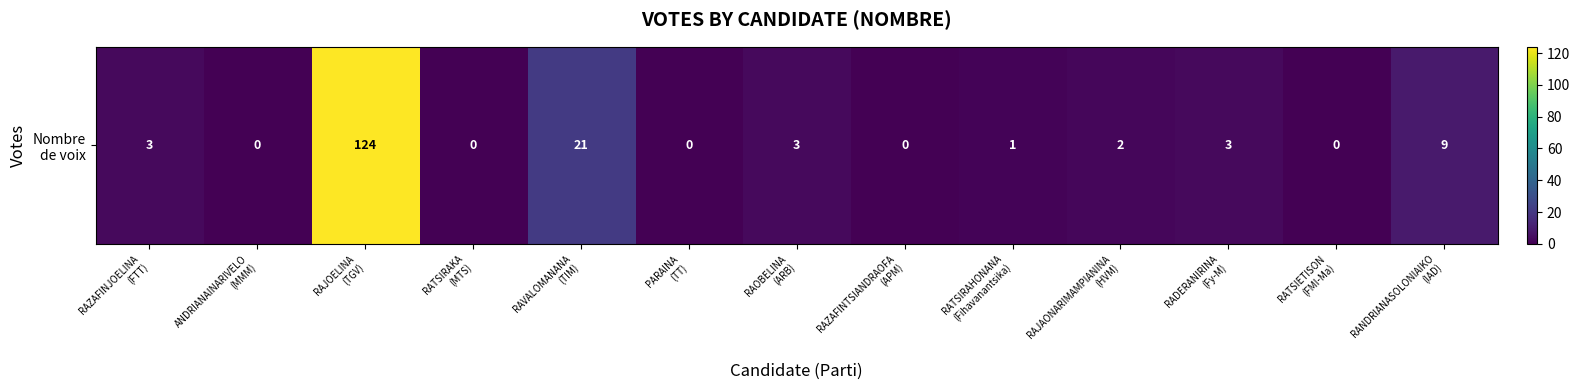

List the labels in order of value, smallest first.

ANDRIANAINARIVELO
(MMM), RATSIRAKA
(MTS), PARAINA
(TT), RAZAFINTSIANDRAOFA
(APM), RATSIETISON
(FMI-Ma), RATSIRAHONANA
(Fihavanantsika), RAJAONARIMAMPIANINA
(HVM), RAZAFINJOELINA
(FTT), RAOBELINA
(ARB), RADERANIRINA
(Fy-M), RANDRIANASOLONIAIKO
(IAD), RAVALOMANANA
(TIM), RAJOELINA
(TGV)